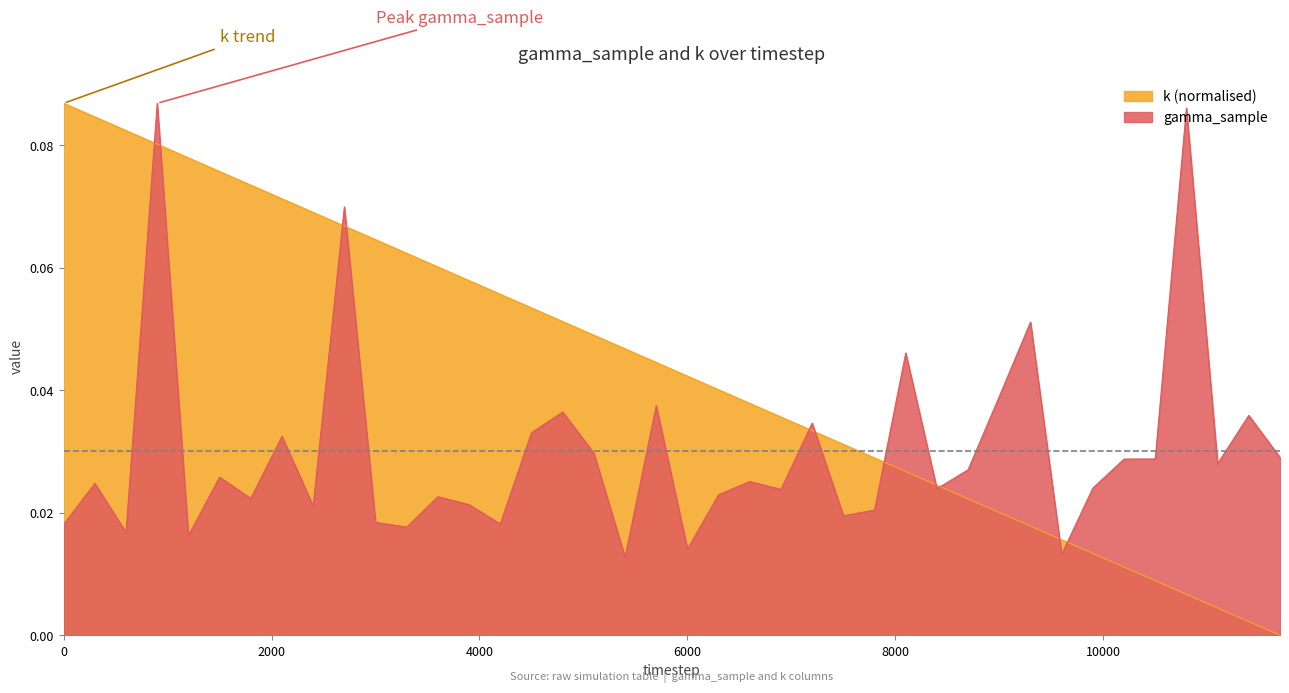

In gamma_sample, how many points are lower than both neighbors (excluding endpoints)?

13